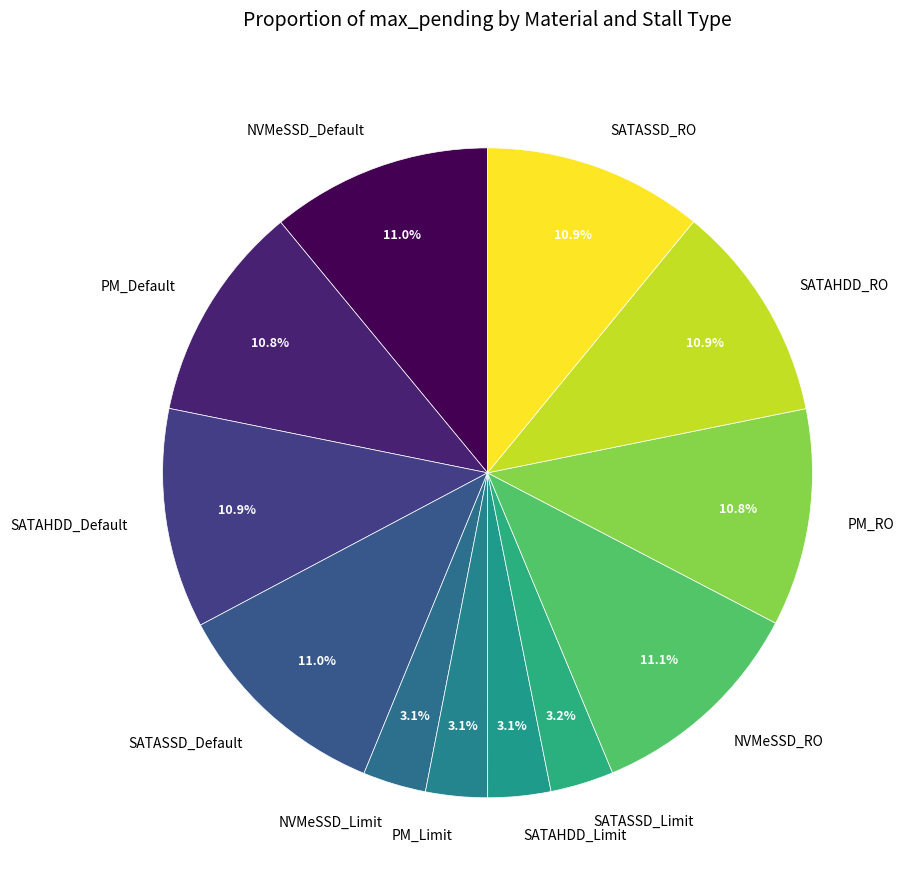

Is it true that SATASSD_Default is 11% of the pie?

True